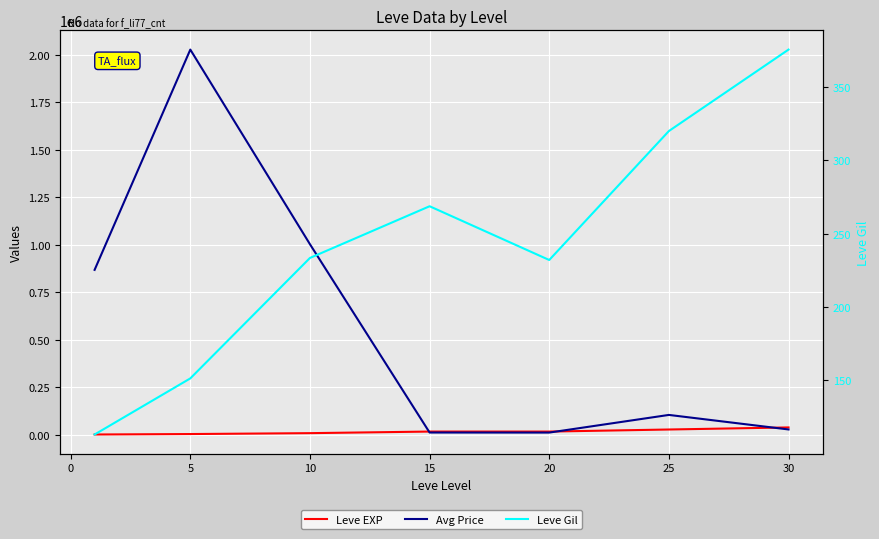

Which series has the largest total across all categories?

Avg Price